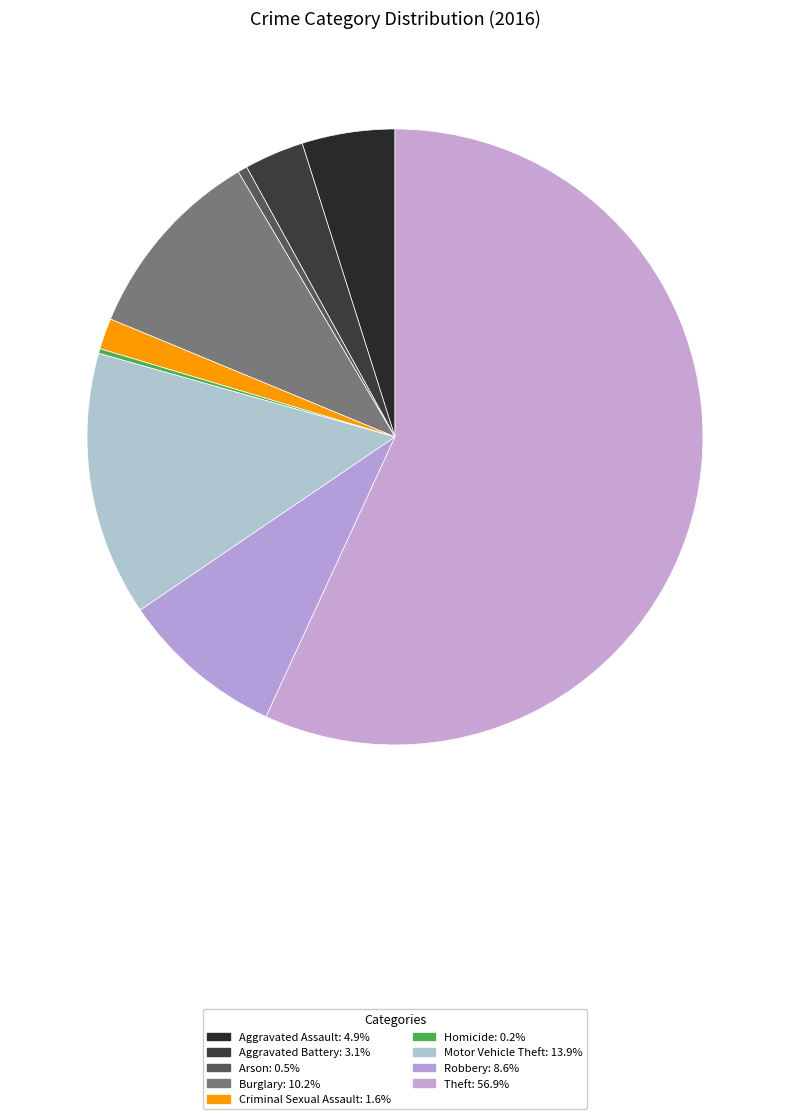

Count the number of slices in the pie.

9